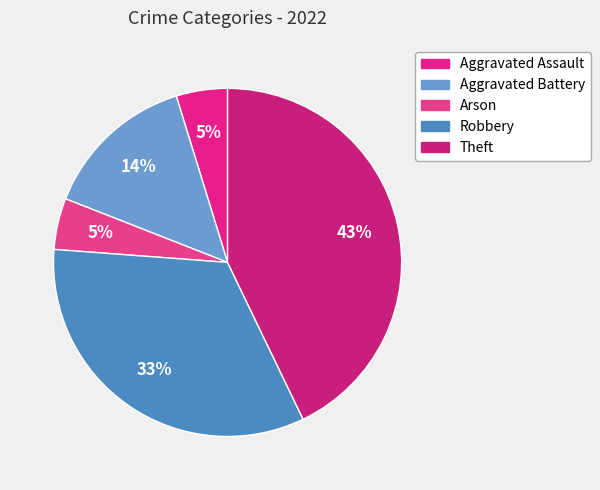

What is the largest slice in the pie chart?

Theft